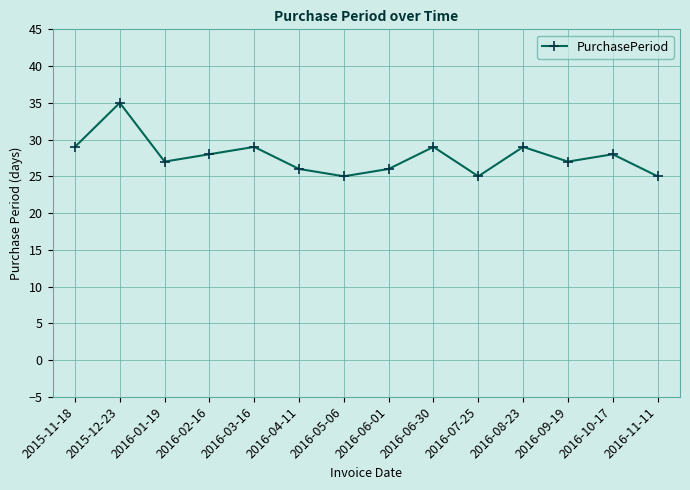

At which category does the data reach its first local valley?

2016-01-19